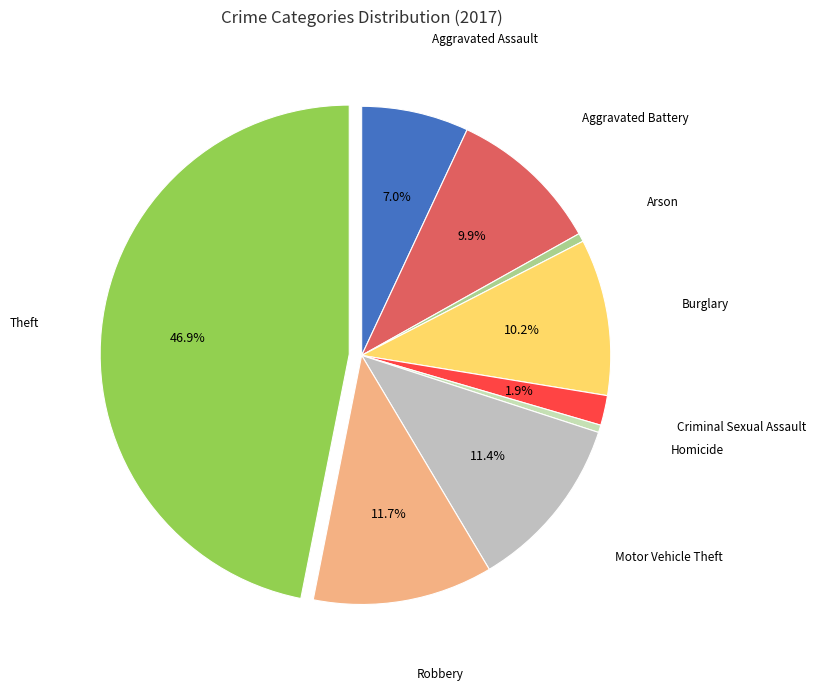

How many segments does this pie chart have?

9